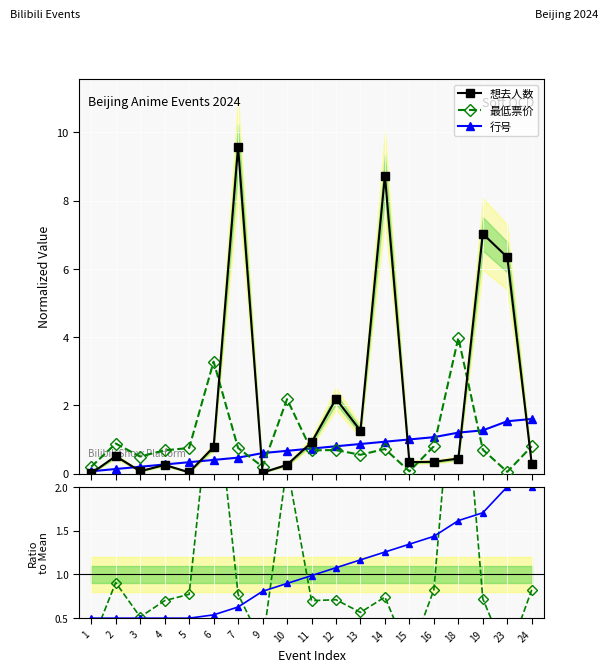

What are all the series names shown in the legend?

想去人数, 最低票价, 行号